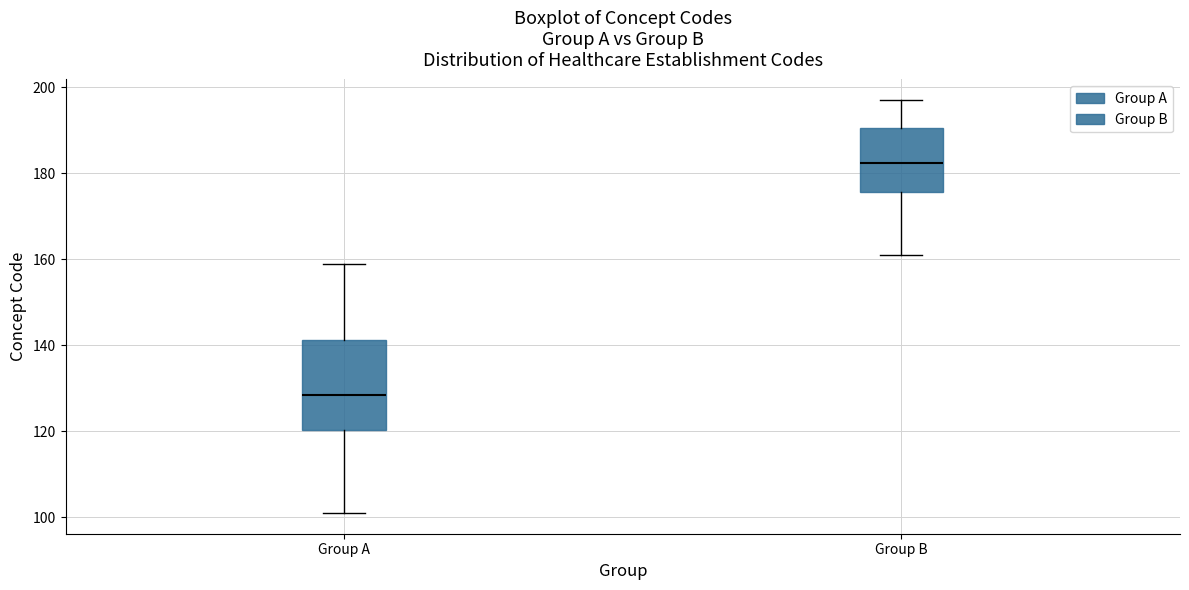

Reading left to right, read every box against the y-axis: the position of its median line, the range the box covers, and the ends of its whiskers. The values are not printed on the chart, so give them approximately, as read against the axis.

Group A: median 128, box 120 to 142, whiskers 102 to 160
Group B: median 182, box 176 to 190, whiskers 162 to 198